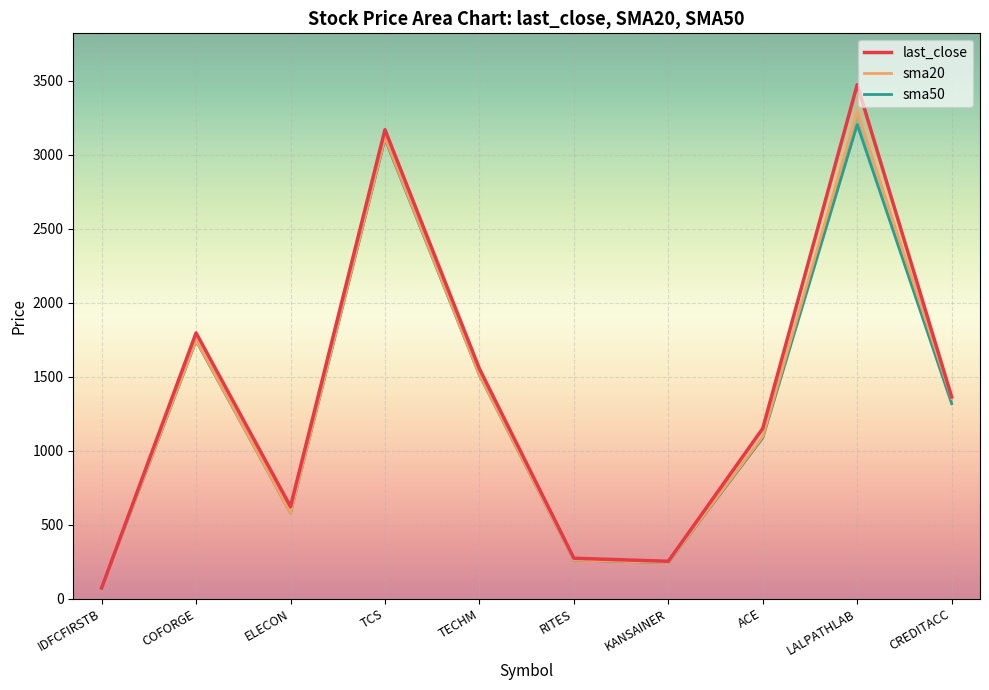

Is it true that sma50 equals 1317.3 at CREDITACC?

True